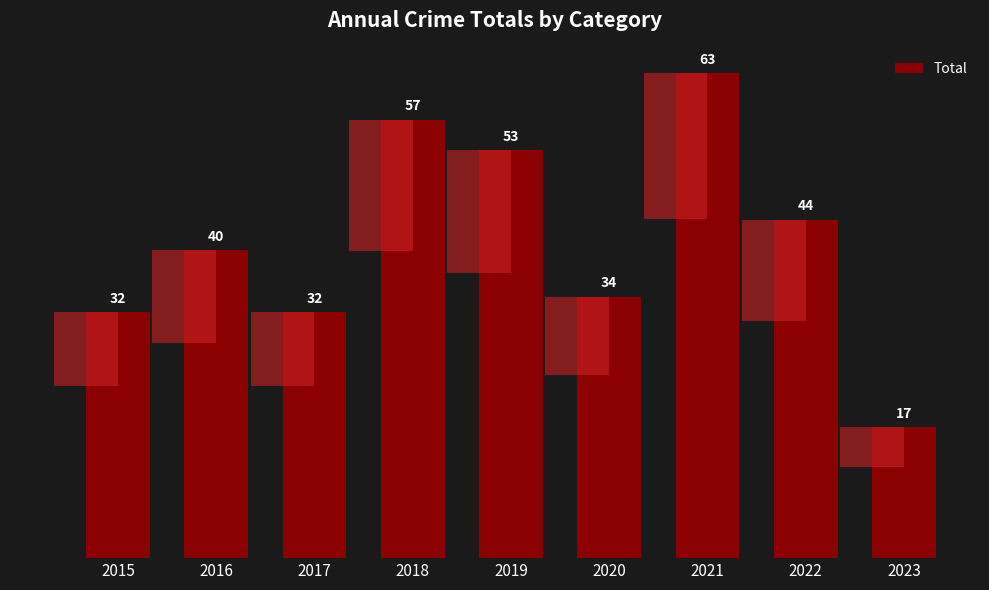

What is the value of the 5th bar from the left?

53